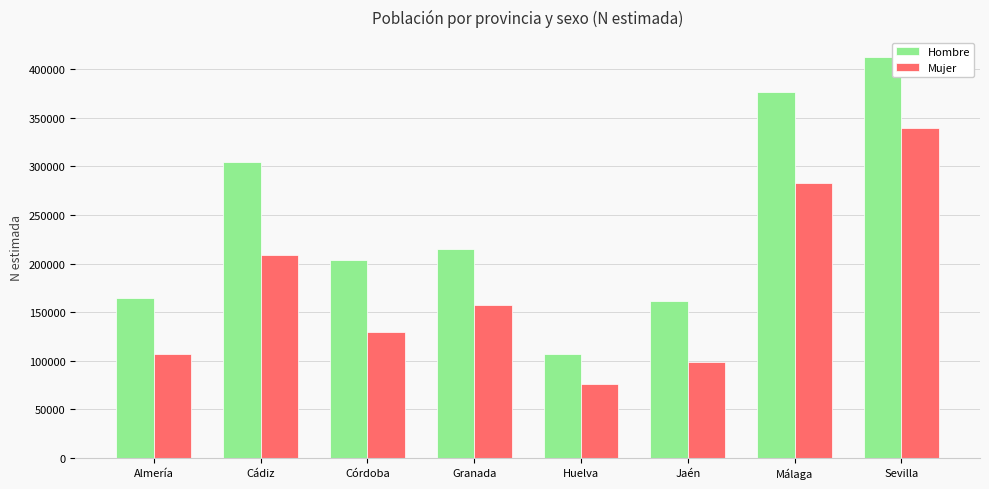

What is the difference between the second highest and second lowest values in the Mujer series?

184557